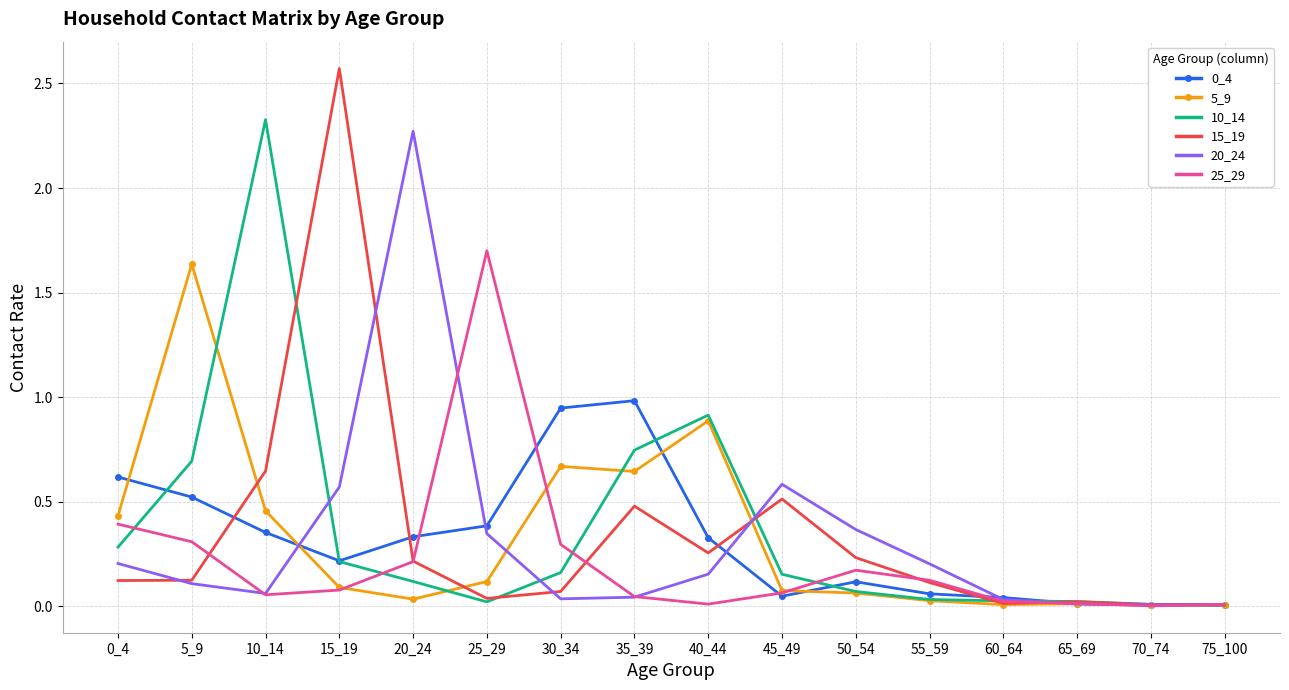

Is the value of 20_24 at 25_29 greater than the value of 0_4 at 45_49?

Yes